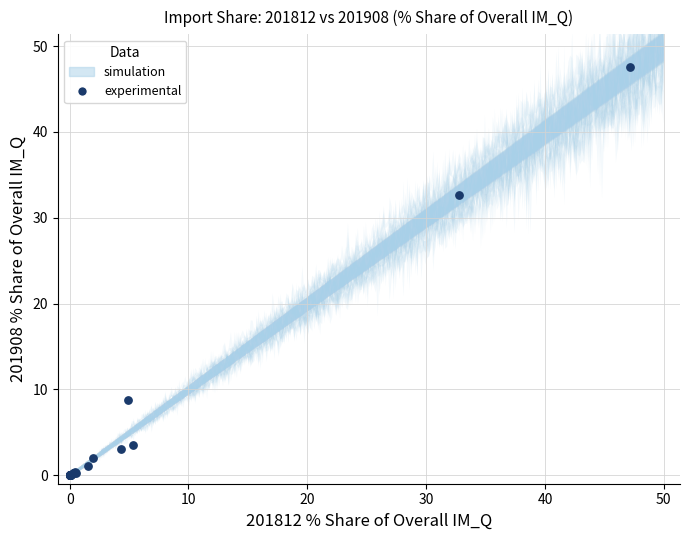

What Y value in the scatter plot is closest to 23?

32.6